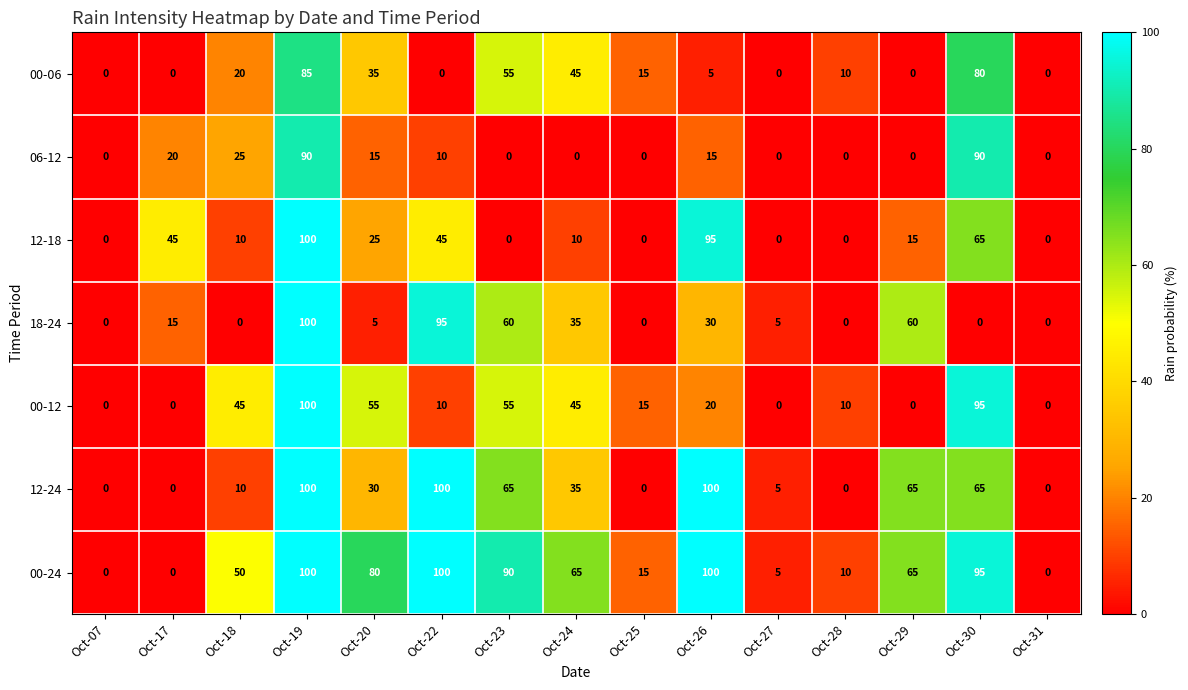

At which label does 12-18 first exceed 10?

Oct-17